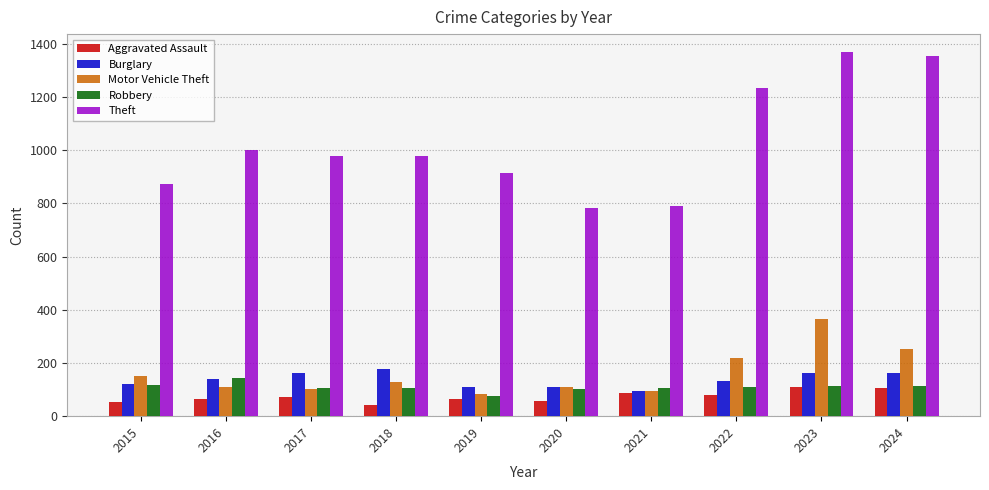

What is the smallest value displayed?

43